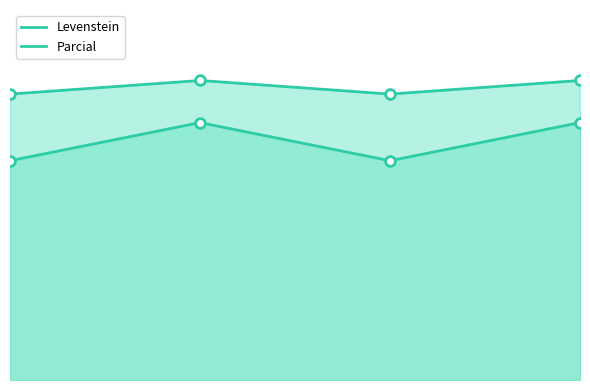

The Parcial_line series shows 77.3 at Dialectal. True or false?

True